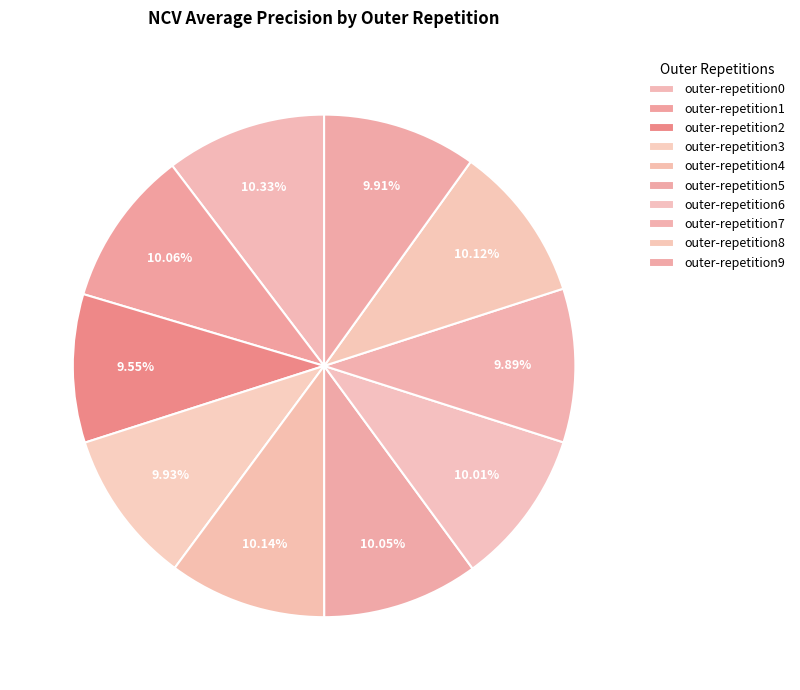

How many slices are in this pie chart?

10